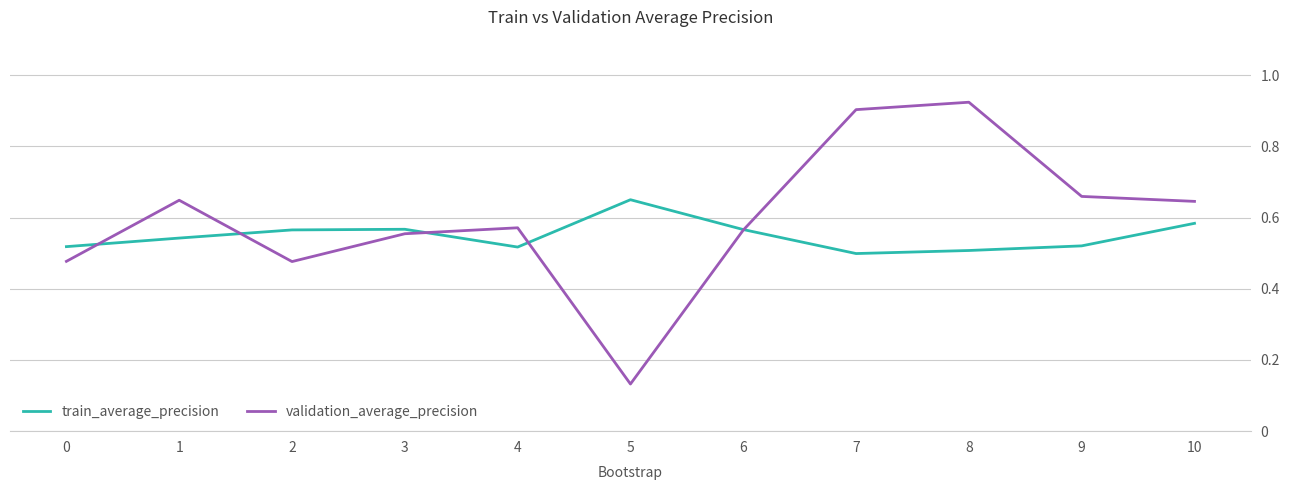

List the series in order of their overall mean, highest first.

validation_average_precision, train_average_precision